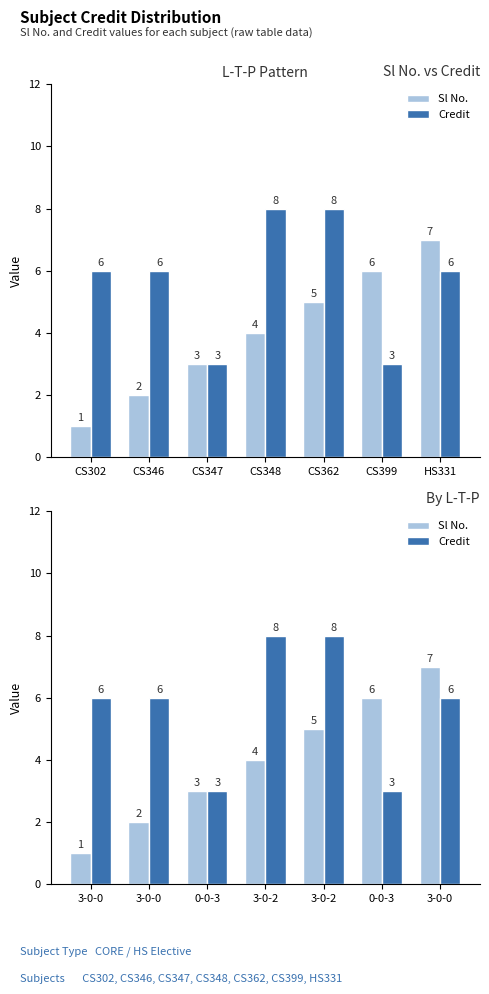

What is the sum of all Credit values?

40